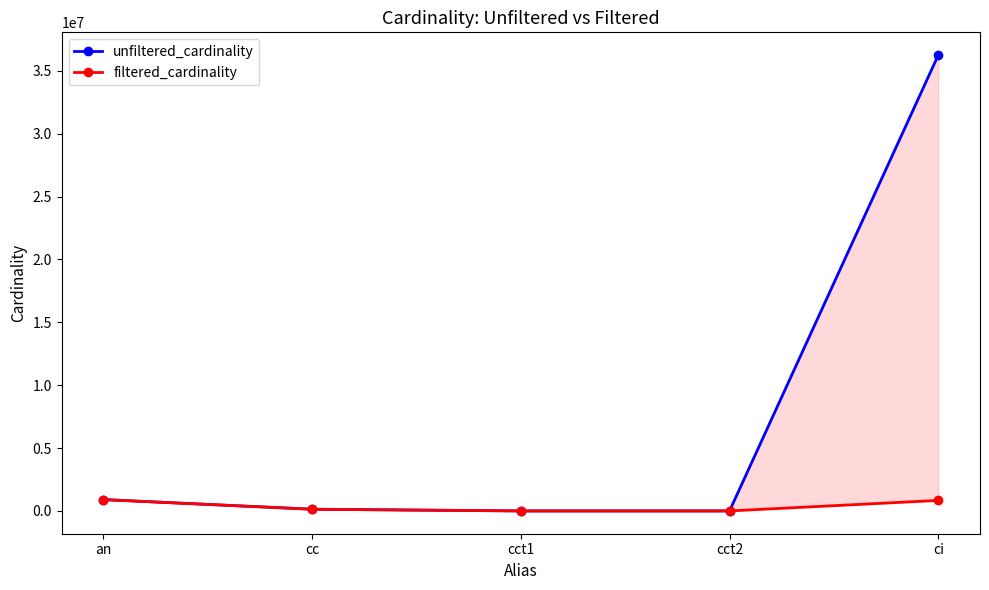

List the series in order of their peak value, highest first.

unfiltered_cardinality, filtered_cardinality